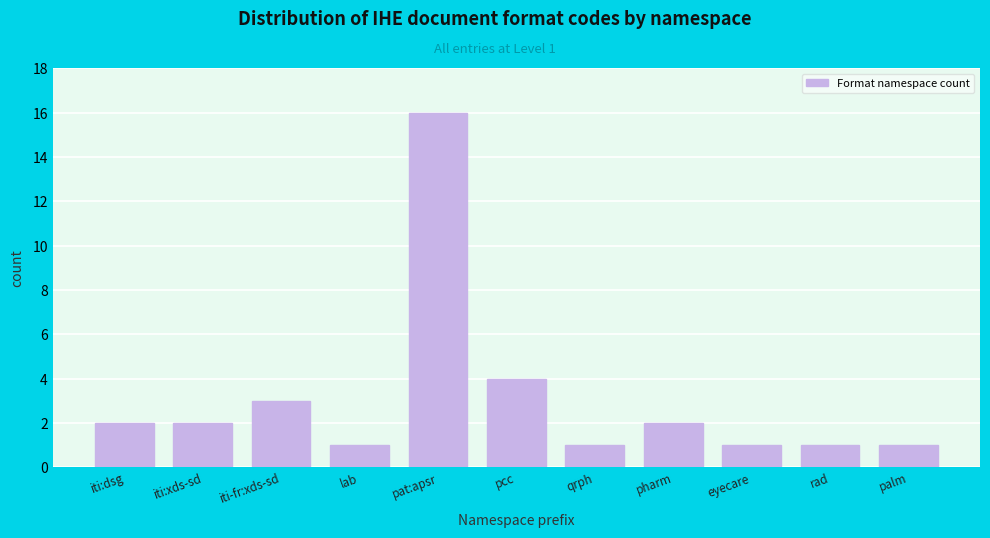

Reading left to right, extract all data points from this chart.

2	2	3	1	16	4	1	2	1	1	1